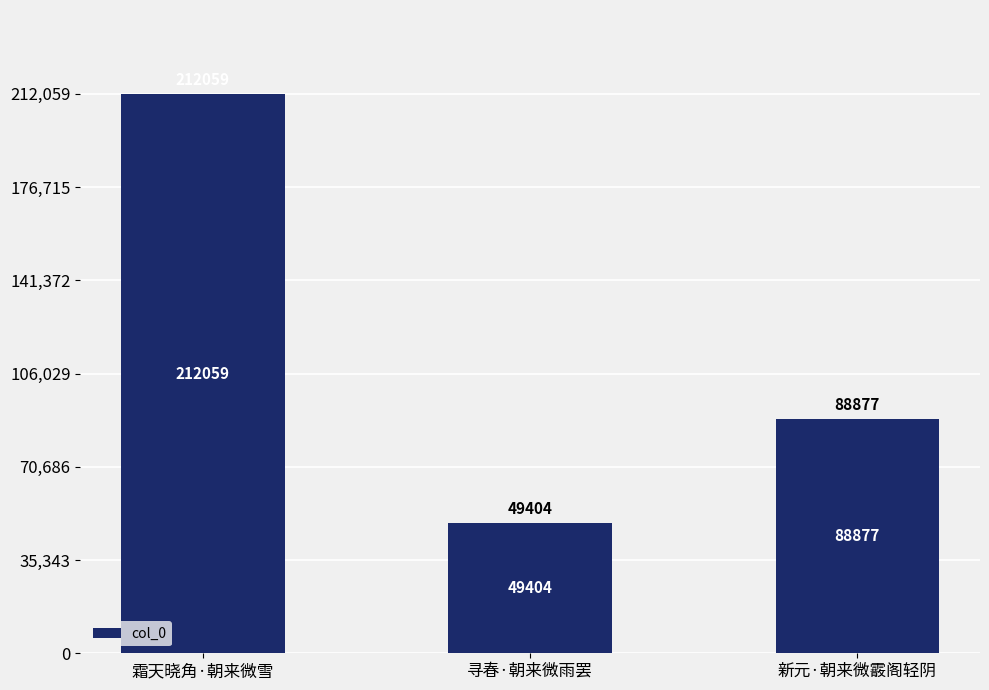

The value at 新元·朝来微霰阁轻阴 is 88877. True or false?

True